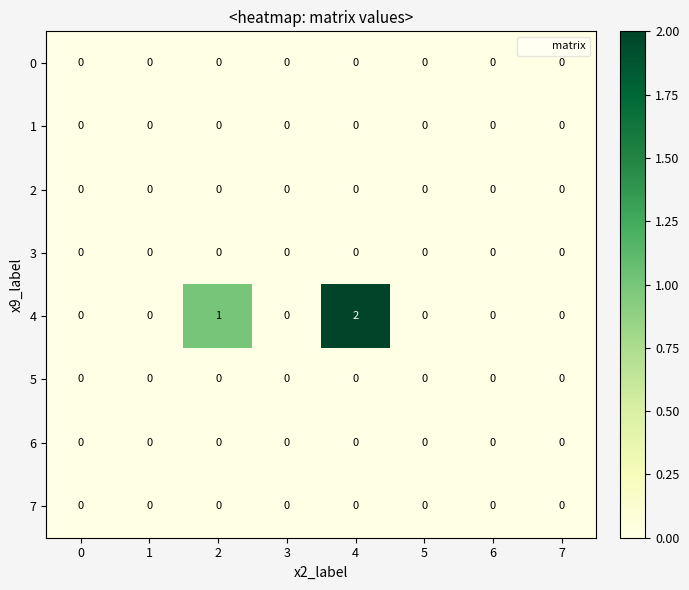

How many 4 values are between 0 and 1?

7